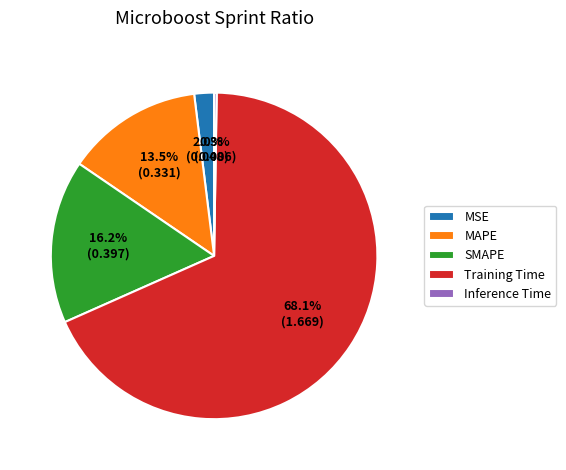

Combined, what portion of the pie is MSE and MAPE?

15.5%